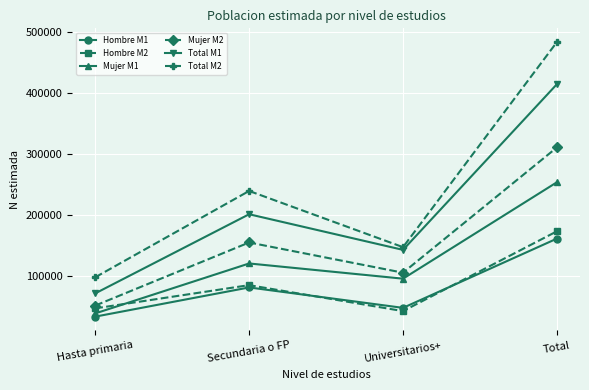

Which category has the highest value in the Mujer M1 series?

Total